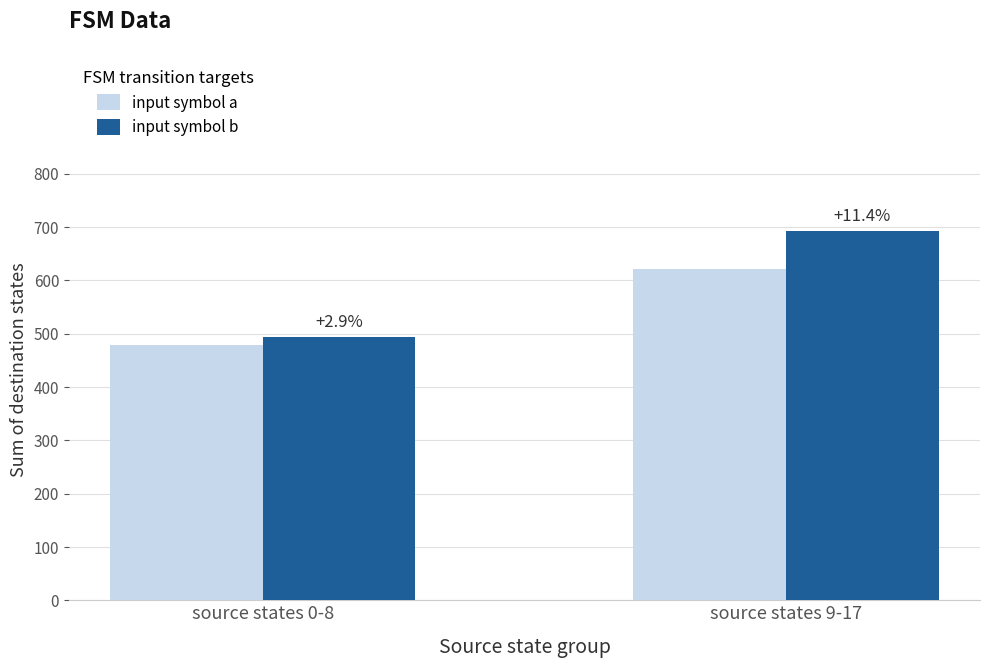

The value of input symbol b at source states 9-17 is 193. True or false?

False